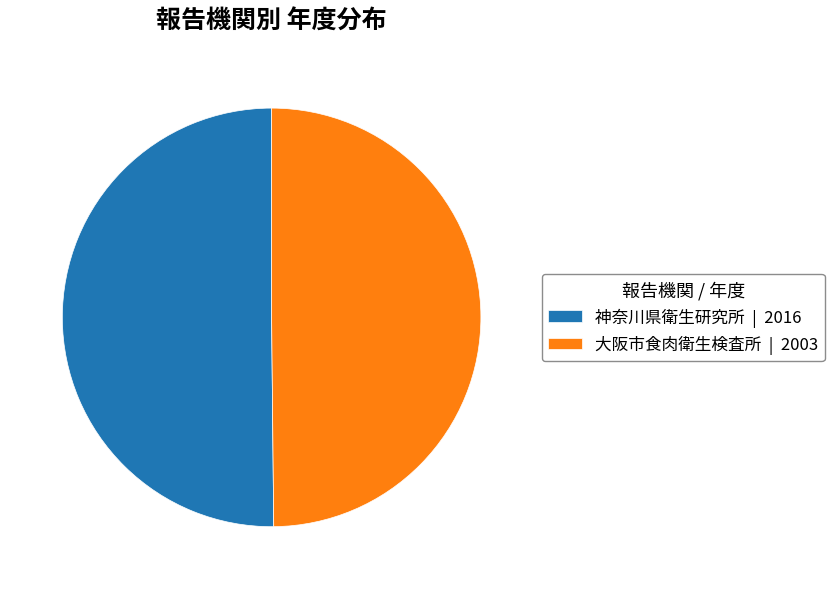

Combined, do 神奈川県衛生研究所 and 大阪市食肉衛生検査所 account for over 50%?

Yes